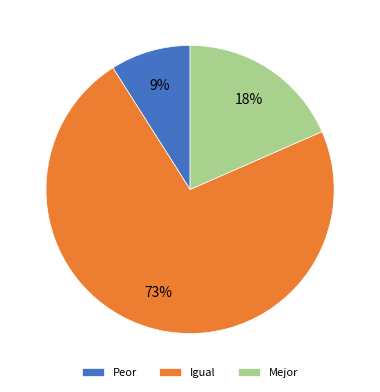

Between Igual and Peor, which is larger?

Igual